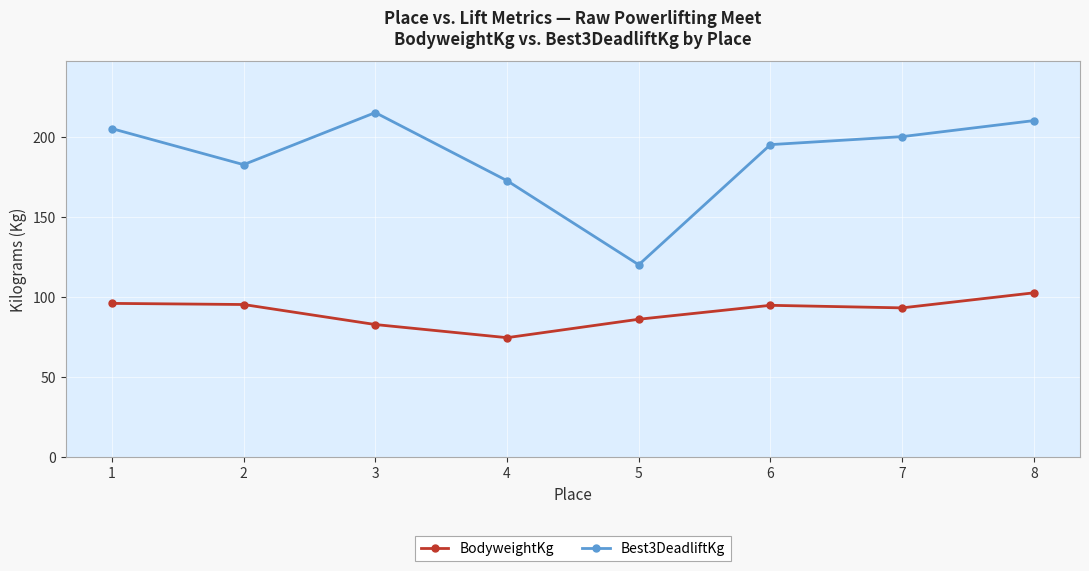

What is the minimum value shown in the chart?

74.5